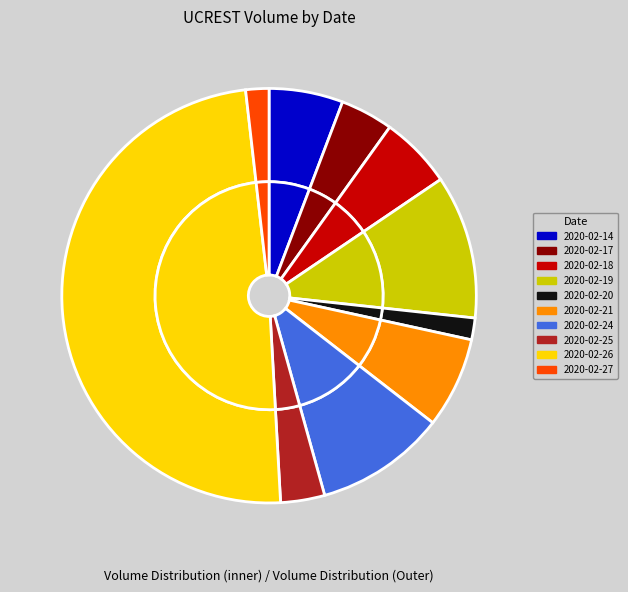

Does 2020-02-18 account for over 50% of the chart?

No